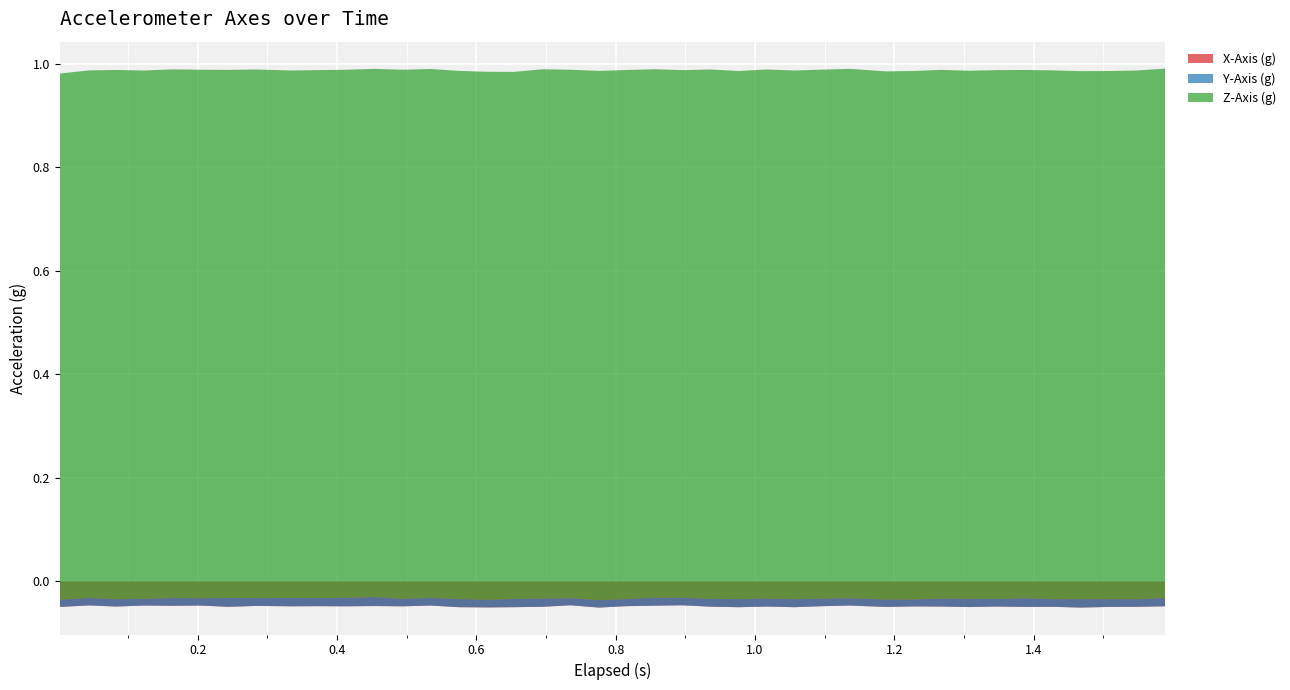

Reading left to right, transcribe all the data shown in this chart.

X-Axis (g): 0=-0.0	1=-0.0	2=-0.0	3=-0.0	4=-0.0	5=-0.0	6=-0.0	7=-0.0	8=-0.0	9=-0.0	10=-0.0	11=-0.0	12=-0.0	13=-0.0	14=-0.0	15=-0.1	16=-0.0	17=-0.0	18=-0.0	19=-0.1	20=-0.0	21=-0.0	22=-0.0	23=-0.0	24=-0.0	25=-0.0	26=-0.0	27=-0.0	28=-0.0	29=-0.0	30=-0.0	31=-0.0	32=-0.0	33=-0.0	34=-0.0	35=-0.0	36=-0.1	37=-0.0	38=-0.0	39=-0.0
Y-Axis (g): 0=0.0	1=0.0	2=0.0	3=0.0	4=0.0	5=0.0	6=0.0	7=0.0	8=0.0	9=0.0	10=0.0	11=0.0	12=0.0	13=0.0	14=0.0	15=0.0	16=0.0	17=0.0	18=0.0	19=0.0	20=0.0	21=0.0	22=0.0	23=0.0	24=0.0	25=0.0	26=0.0	27=0.0	28=0.0	29=0.0	30=0.0	31=0.0	32=0.0	33=0.0	34=0.0	35=0.0	36=0.0	37=0.0	38=0.0	39=0.0
Z-Axis (g): 0=1.0	1=1.0	2=1.0	3=1.0	4=1.0	5=1.0	6=1.0	7=1.0	8=1.0	9=1.0	10=1.0	11=1.0	12=1.0	13=1.0	14=1.0	15=1.0	16=1.0	17=1.0	18=1.0	19=1.0	20=1.0	21=1.0	22=1.0	23=1.0	24=1.0	25=1.0	26=1.0	27=1.0	28=1.0	29=1.0	30=1.0	31=1.0	32=1.0	33=1.0	34=1.0	35=1.0	36=1.0	37=1.0	38=1.0	39=1.0